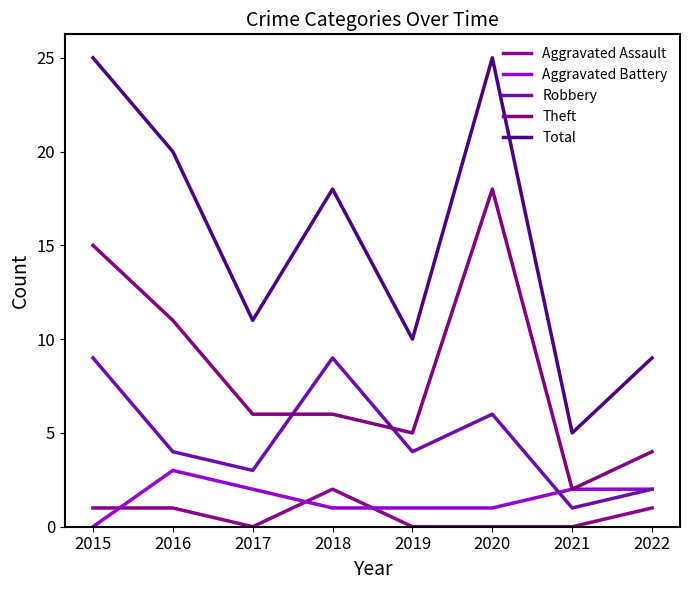

Which has a higher value, 2015 or 2017?

2015